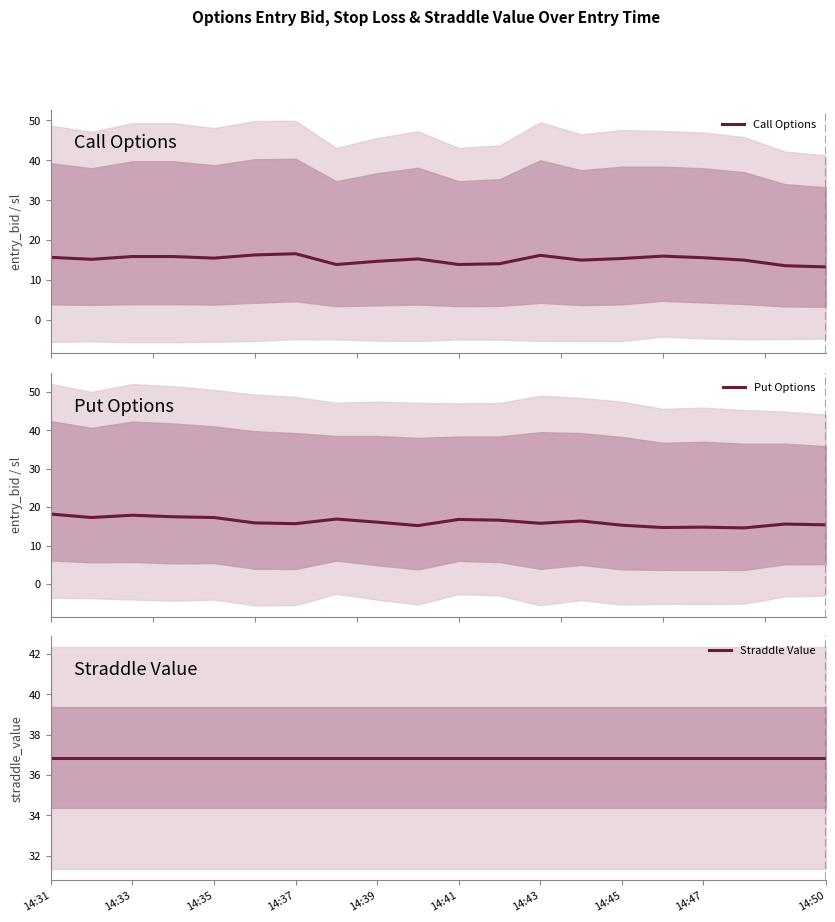

What is the lowest value of the Call Options series?

13.3